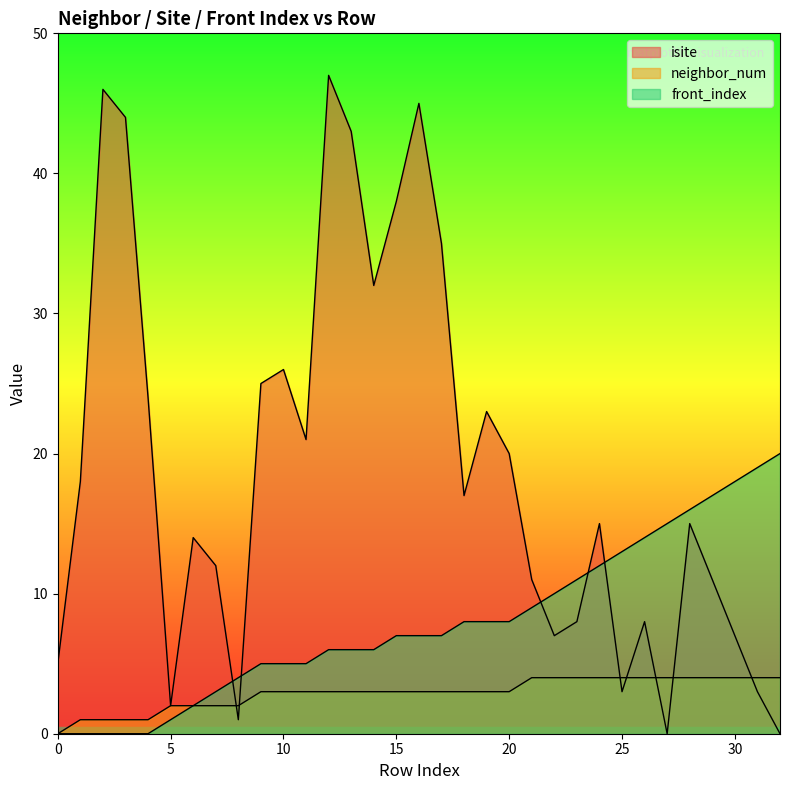

How many intersections are there between isite and neighbor_num?

7